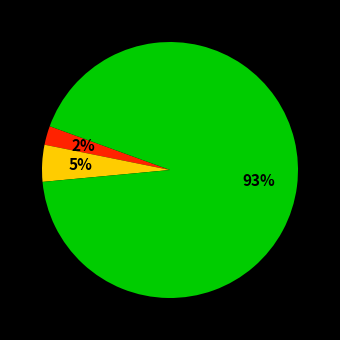

To the nearest percent, what is the average slice percentage?

33%